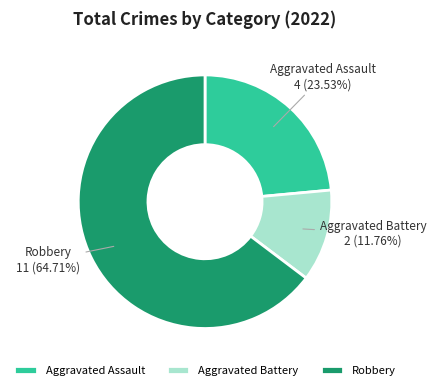

To the nearest percent, what is the average slice percentage?

33%